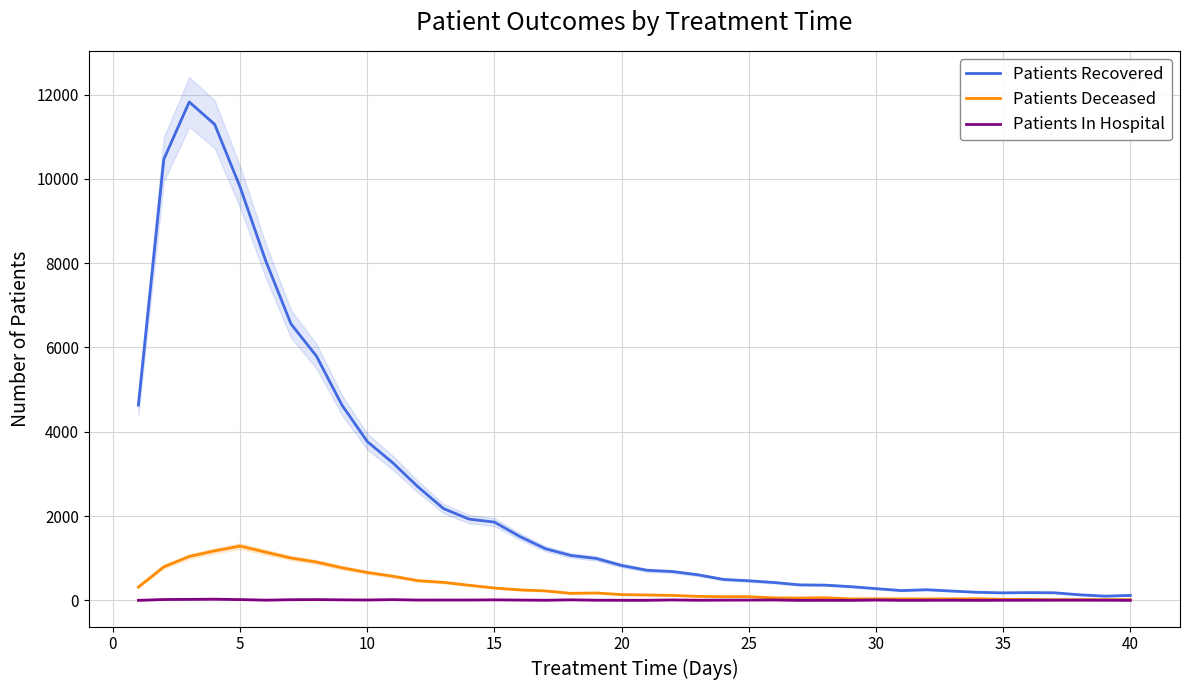

What are all the series names shown in the legend?

Patients Recovered, Patients Deceased, Patients In Hospital